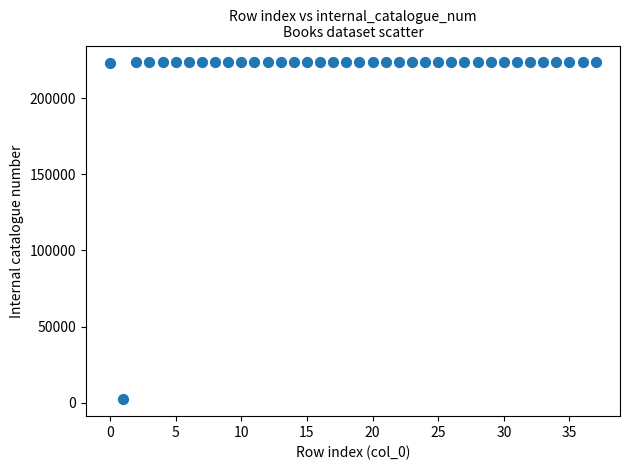

What is the range of Y values (max minus min)?

221223